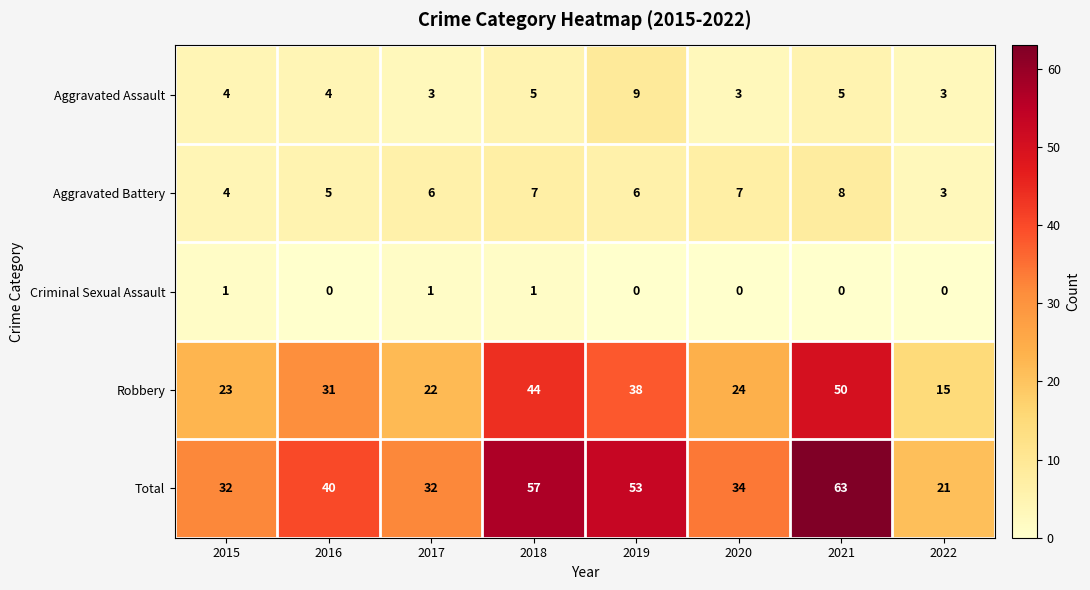

True or false: Total has a value of 56 at 2020.

False